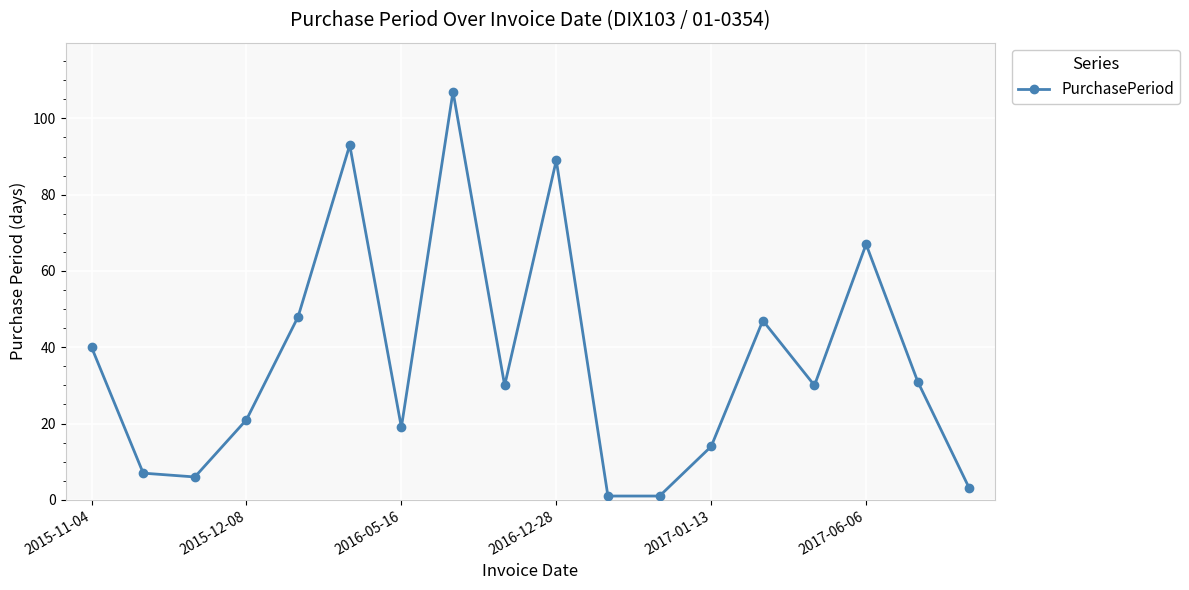

What is the difference between the maximum and minimum values?

106